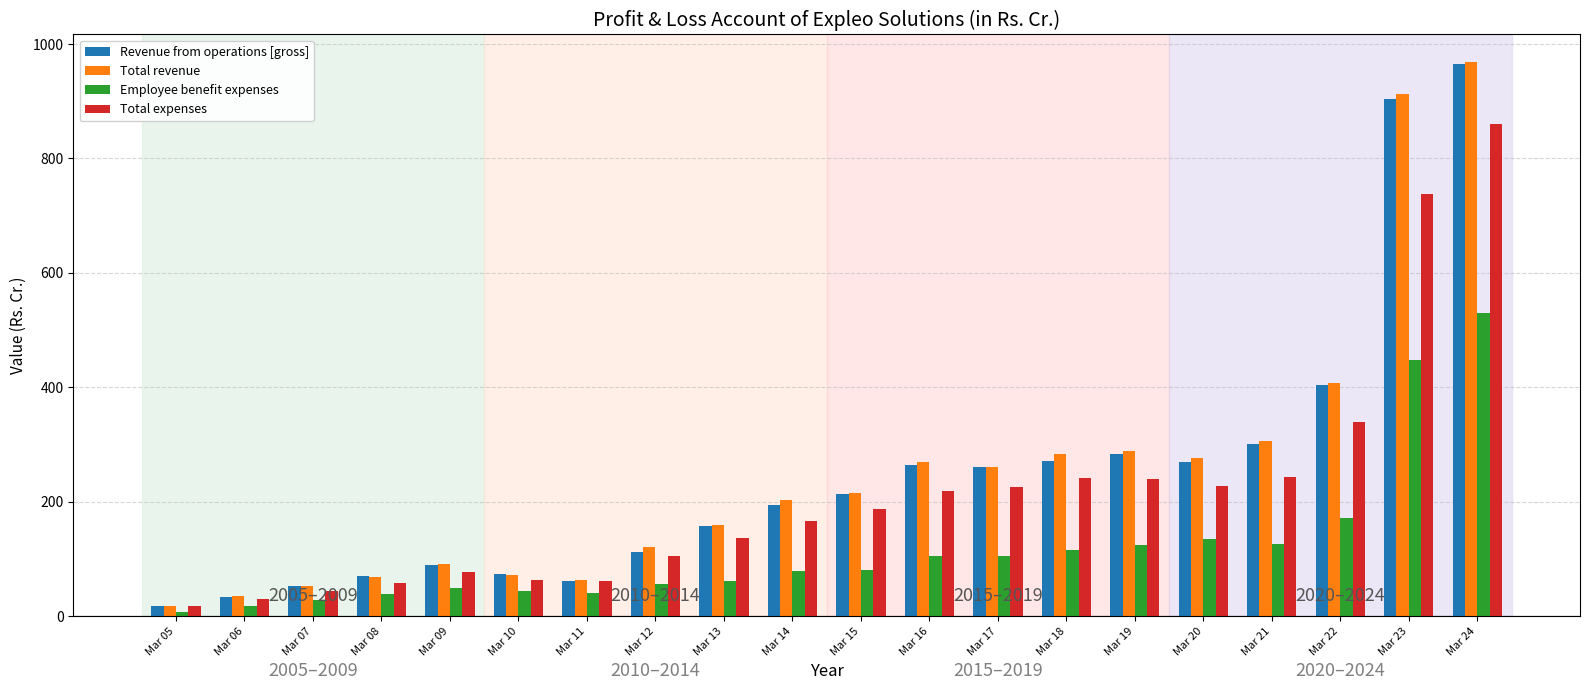

At which category does the chart reach its peak across all series?

Mar 24